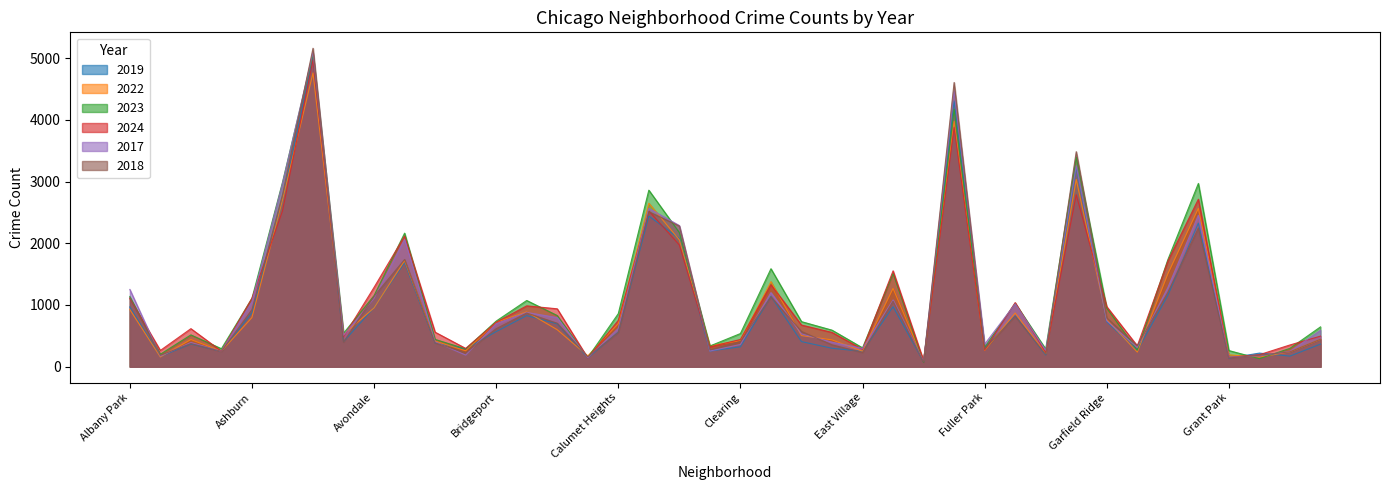

What is the difference between the second highest and second lowest values in the 2022 series?

3826